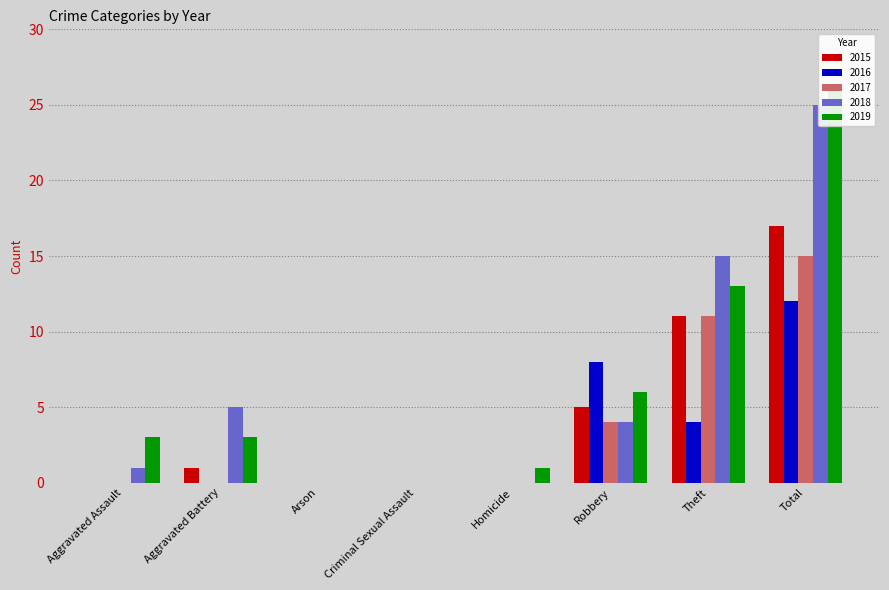

List the labels in order of 2017 value, smallest first.

Aggravated Assault, Aggravated Battery, Arson, Criminal Sexual Assault, Homicide, Robbery, Theft, Total